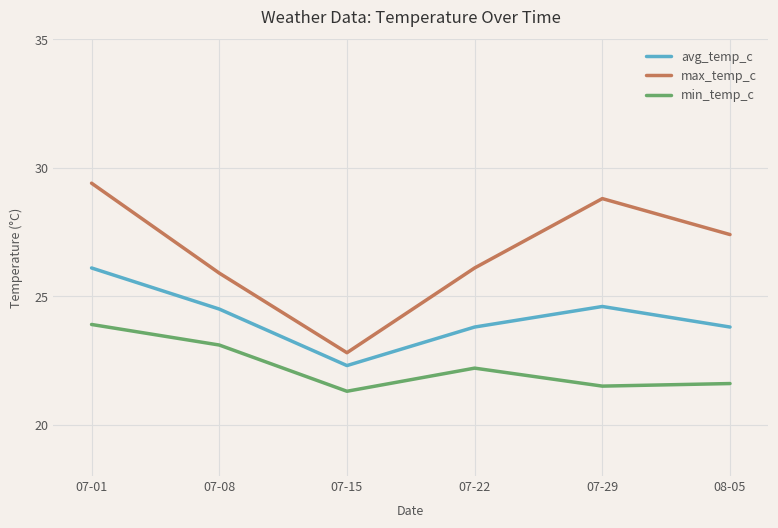

Between 07-08 and 07-15, which series saw the biggest shift?

max_temp_c